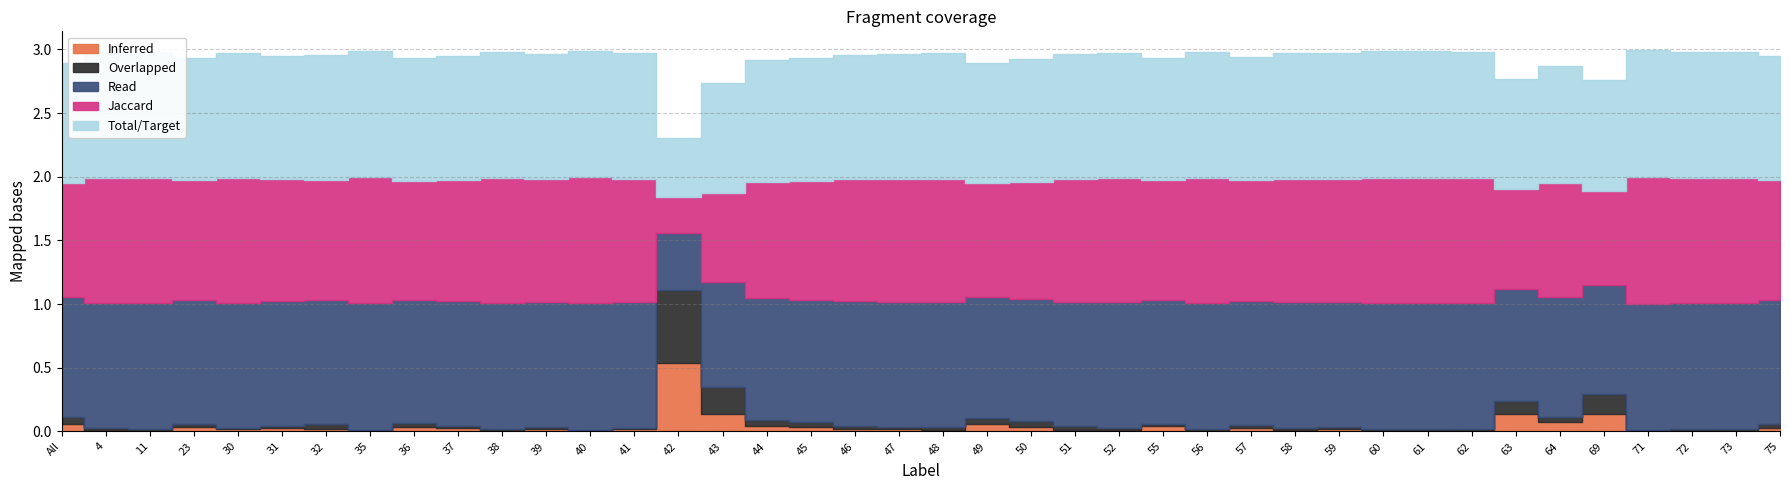

Is it true that Jaccard equals 1.0 at 39?

True